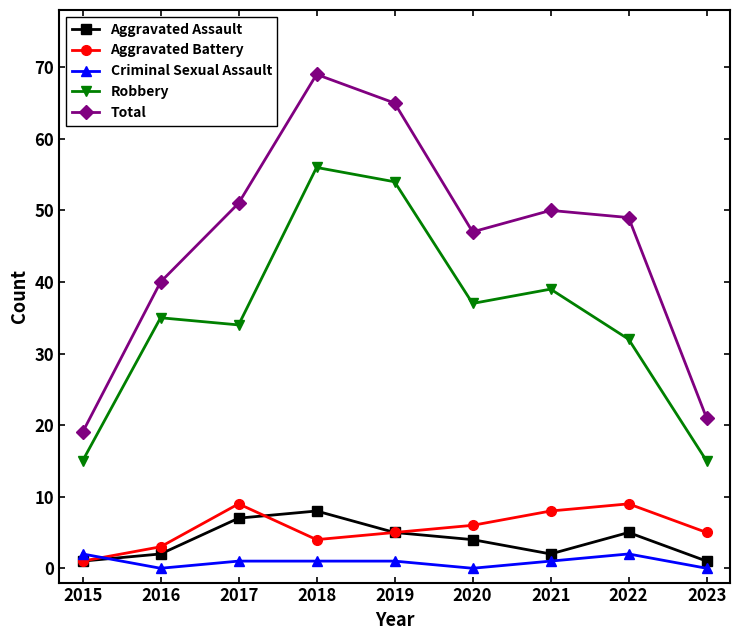

Reading left to right, extract all data points from this chart.

Aggravated Assault: 2015=1	2016=2	2017=7	2018=8	2019=5	2020=4	2021=2	2022=5	2023=1
Aggravated Battery: 2015=1	2016=3	2017=9	2018=4	2019=5	2020=6	2021=8	2022=9	2023=5
Criminal Sexual Assault: 2015=2	2016=0	2017=1	2018=1	2019=1	2020=0	2021=1	2022=2	2023=0
Robbery: 2015=15	2016=35	2017=34	2018=56	2019=54	2020=37	2021=39	2022=32	2023=15
Total: 2015=19	2016=40	2017=51	2018=69	2019=65	2020=47	2021=50	2022=49	2023=21